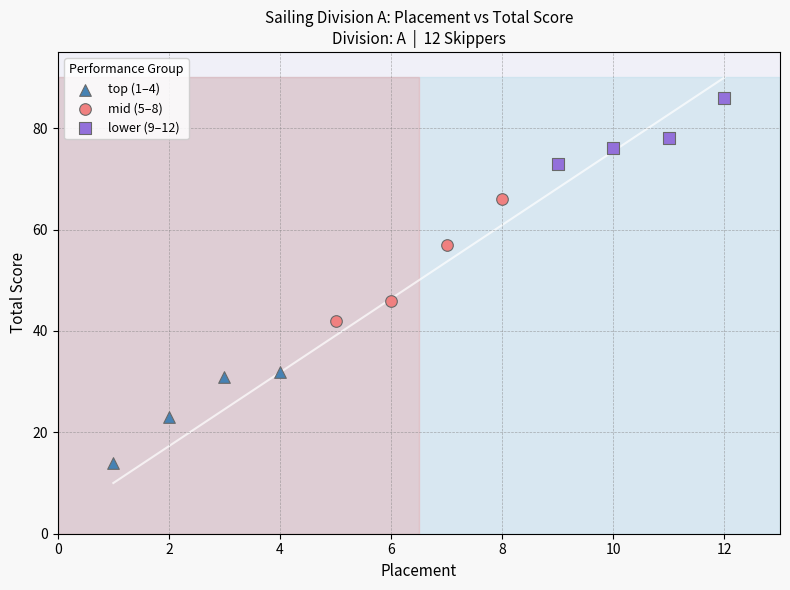

Which series has the widest spread of Y values?

mid (5–8)